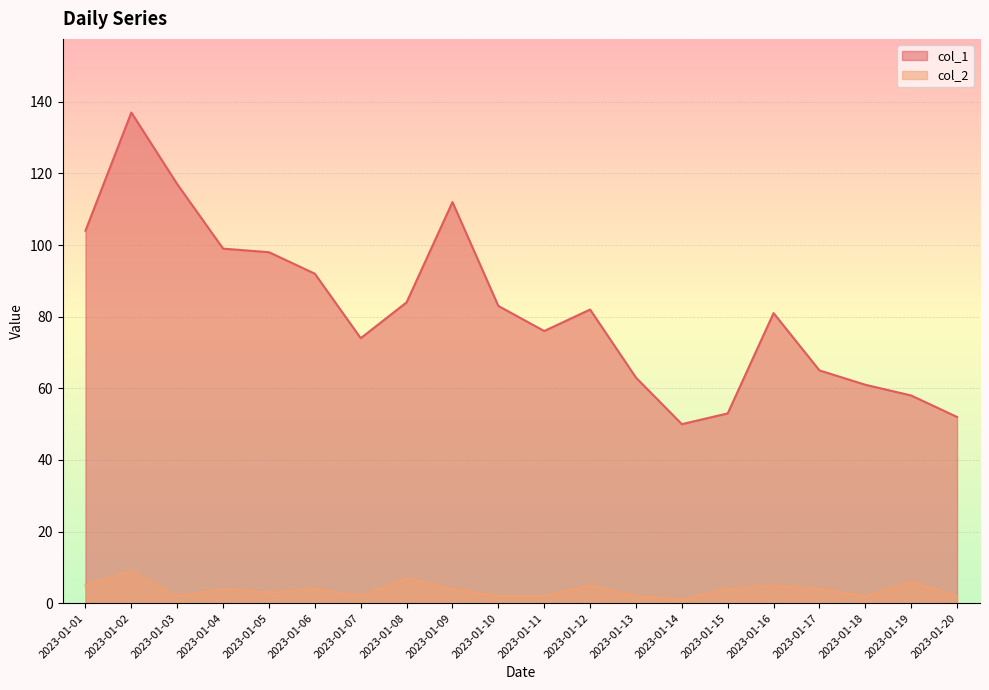

At which label does col_1 first exceed 82?

2023-01-01